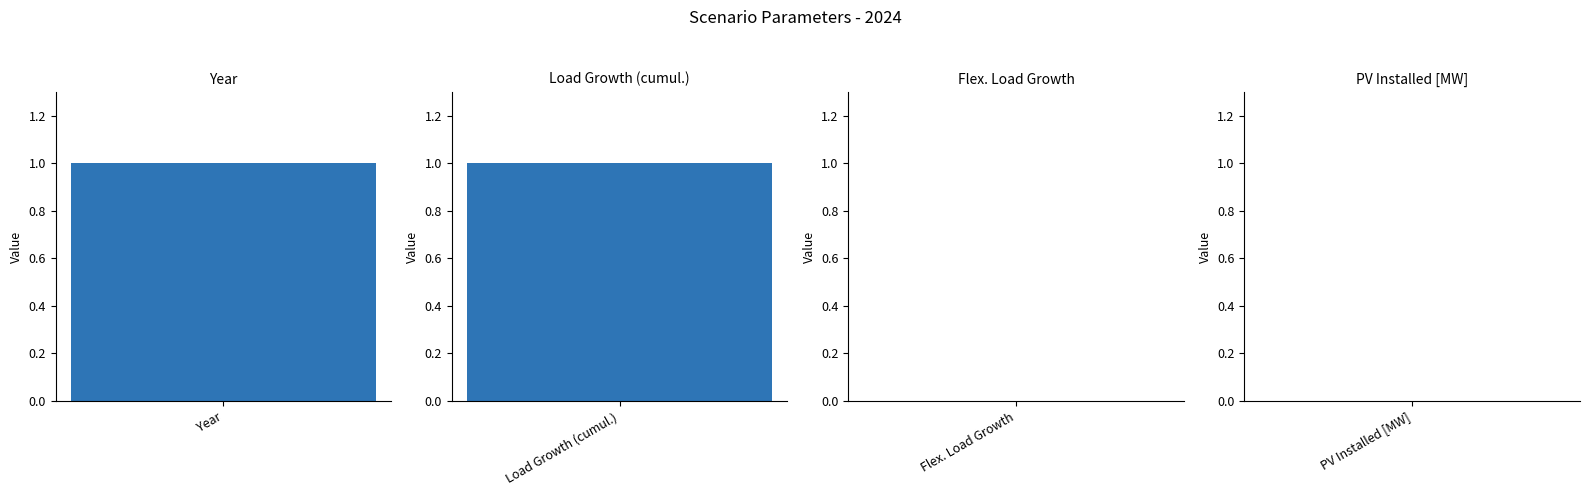

List the labels in order of value, smallest first.

Flex. Load Growth, PV Installed [MW], Year, Load Growth (cumul.)